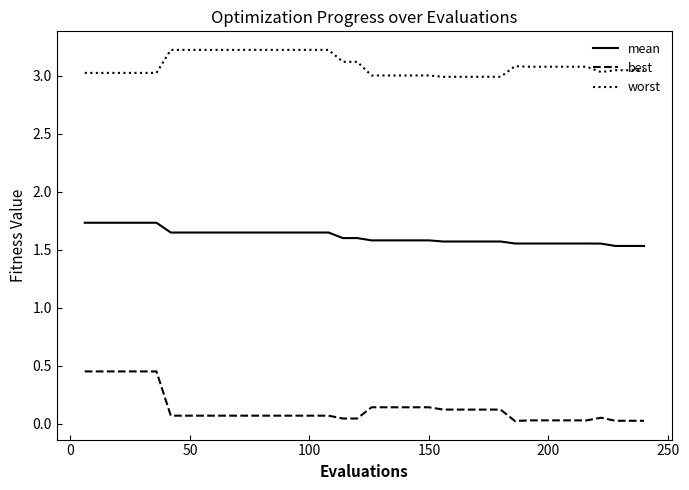

What are all the series names shown in the legend?

mean, best, worst